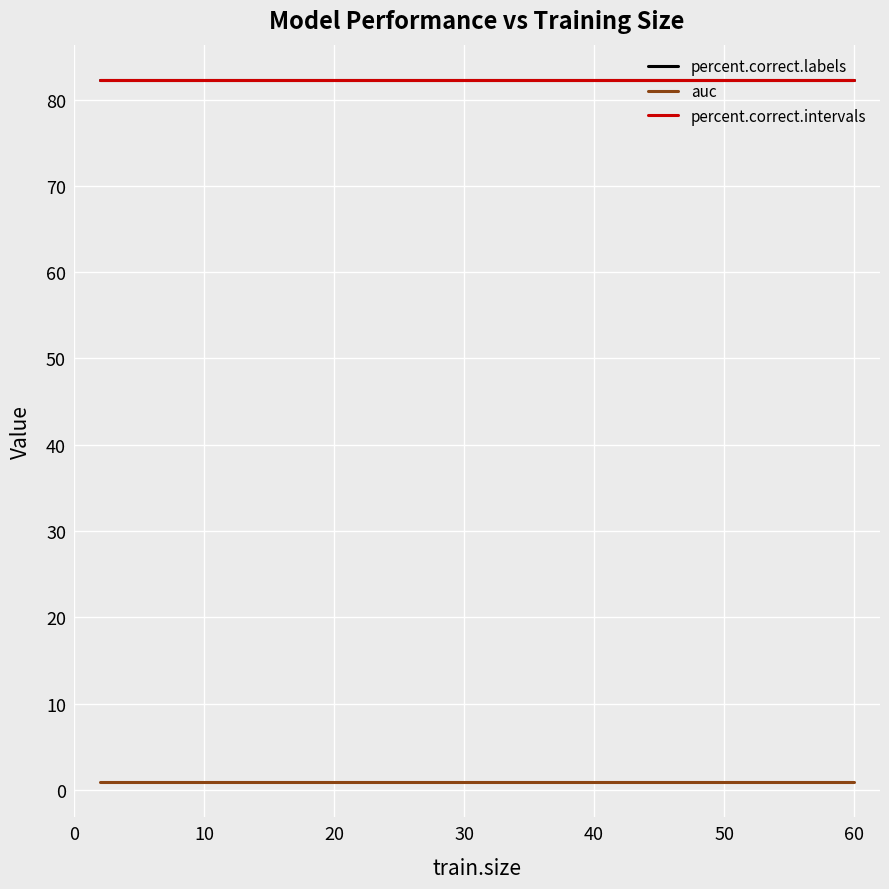

Is this an area chart (filled region under the line)?

No